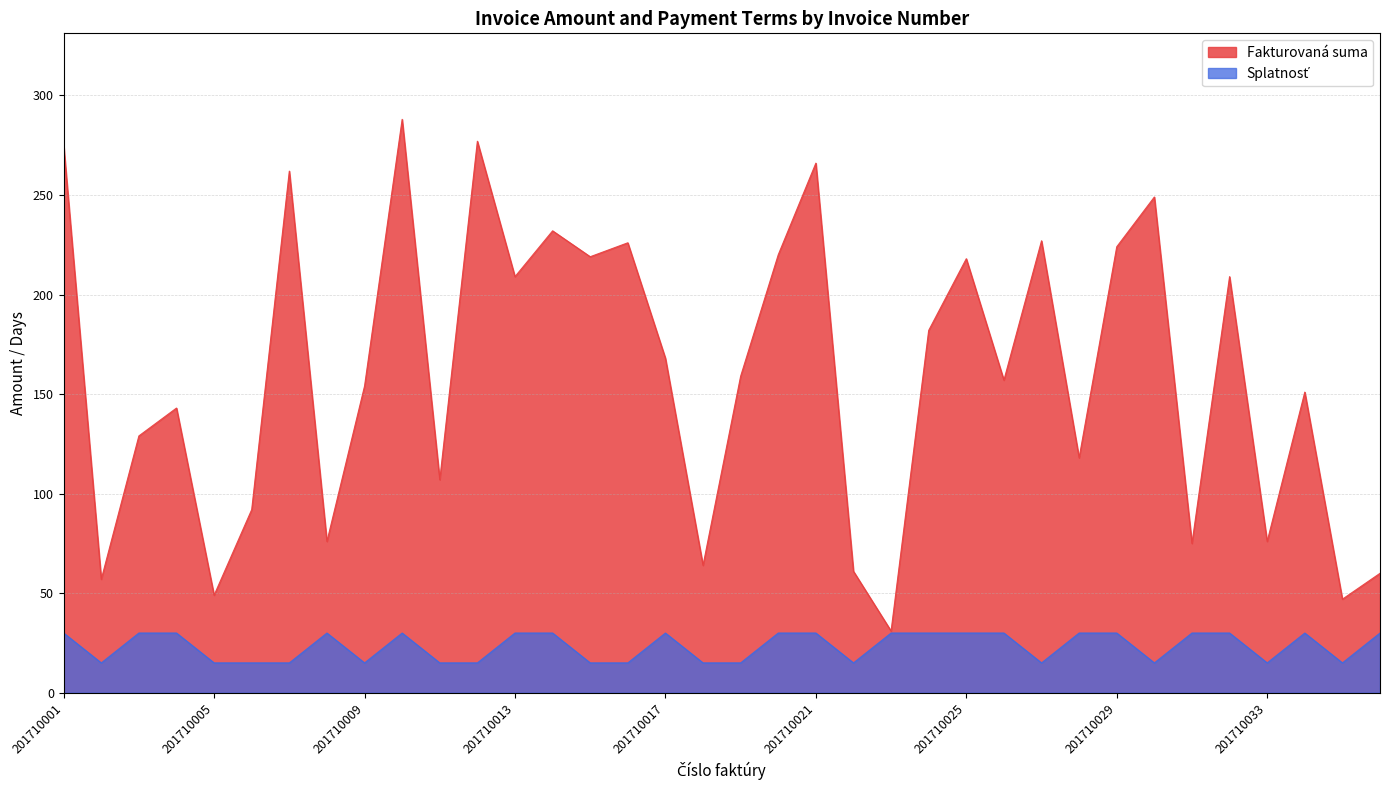

At which category does Fakturovaná suma reach its first local valley?

201710002